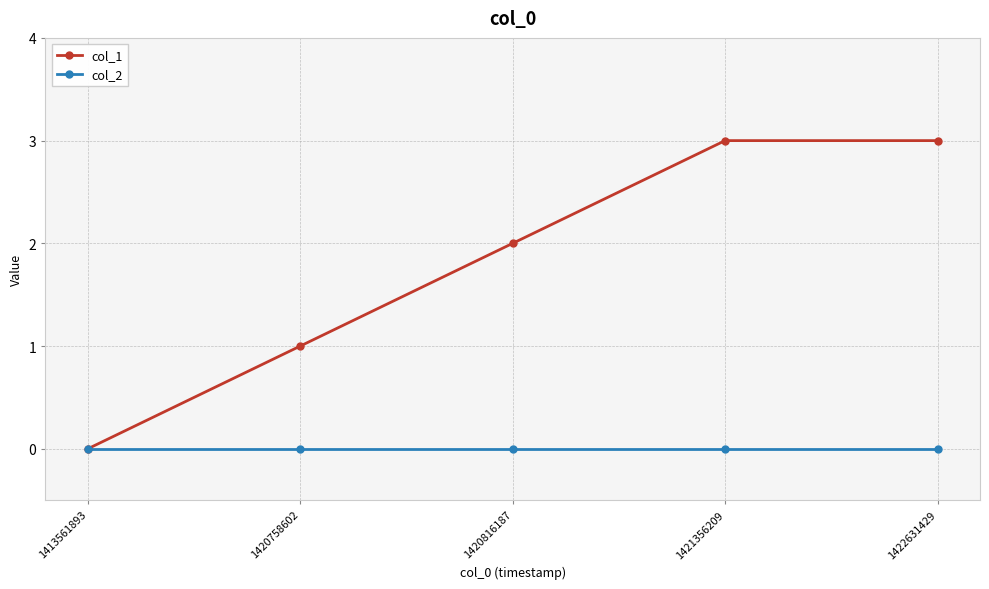

How many distinct data groups are displayed?

2